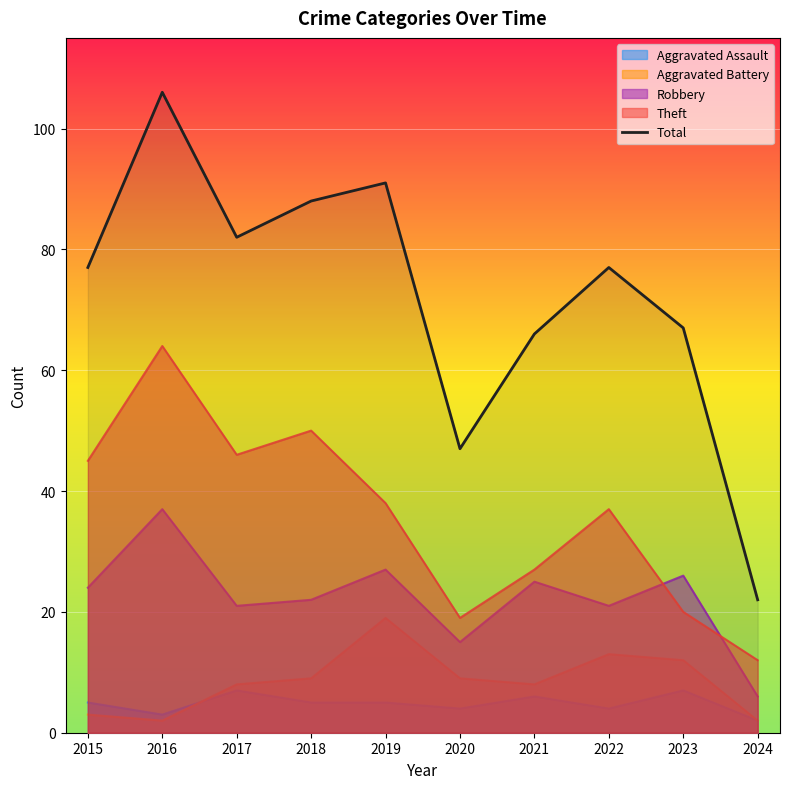

Reading left to right, transcribe all the data shown in this chart.

77	106	82	88	91	47	66	77	67	22